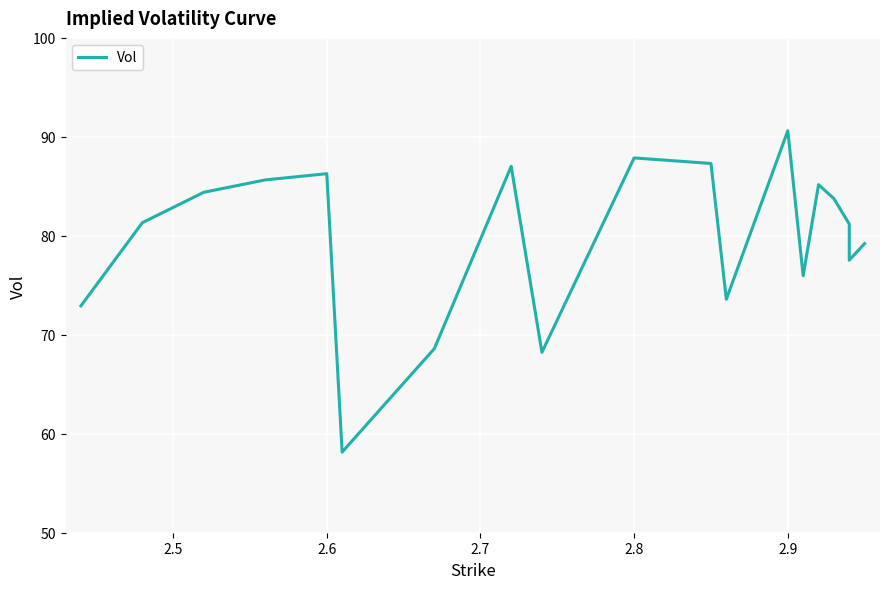

What is the maximum value shown in the chart?

90.6